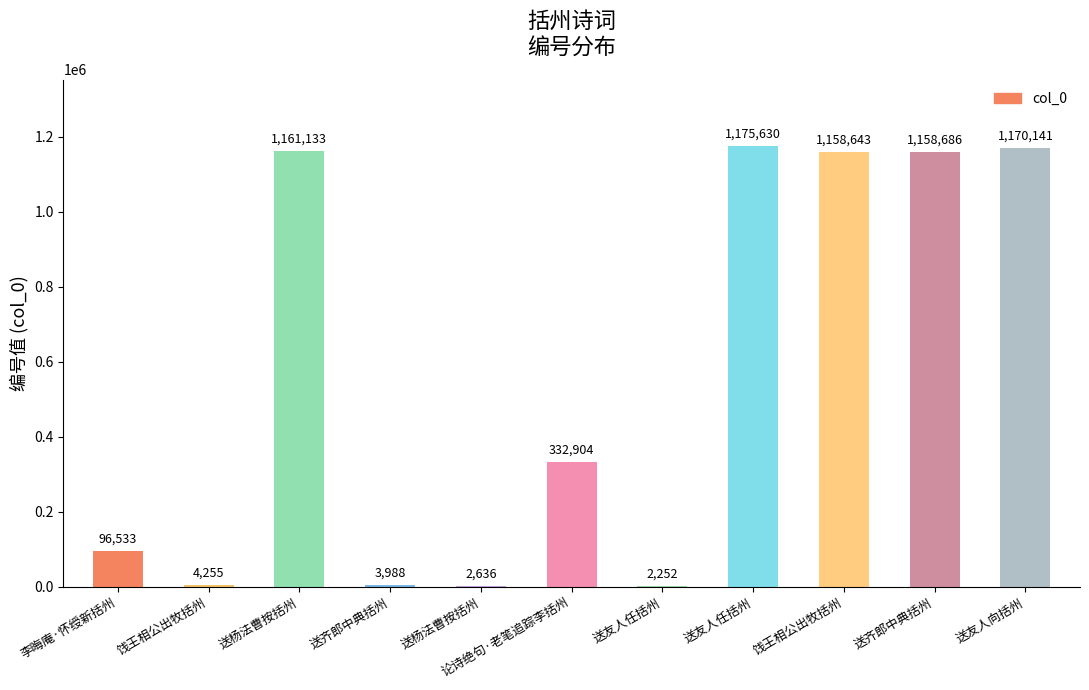

Are the bars horizontal?

No